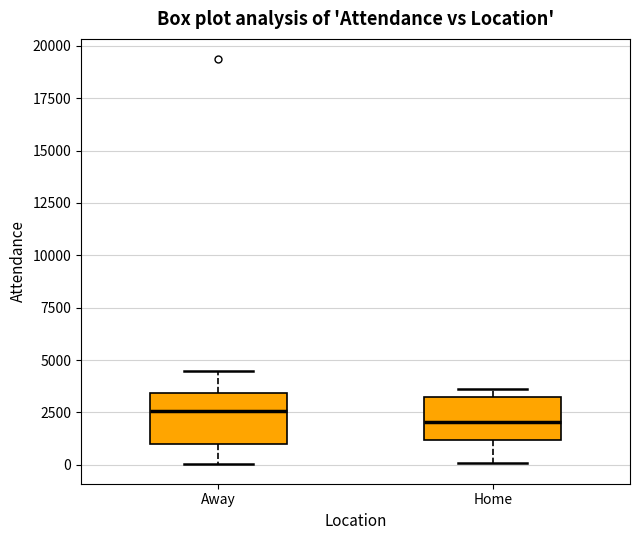

Reading left to right, transcribe this box plot: for each box, give where its median line is, the range the box spans, and where its two whiskers end, as read against the y-axis. The values are not printed on the chart, so give them approximately, as read against the axis.

Away: median 2500, box 1000 to 3500, whiskers 0 to 4500
Home: median 2000, box 1000 to 3000, whiskers 0 to 3500